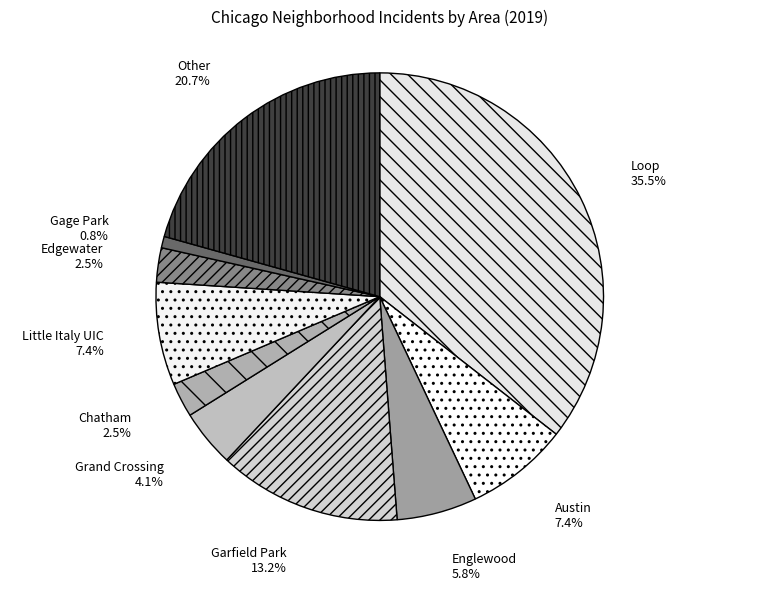

Approximately how many times larger is the value at Edgewater compared to Englewood?

0.4